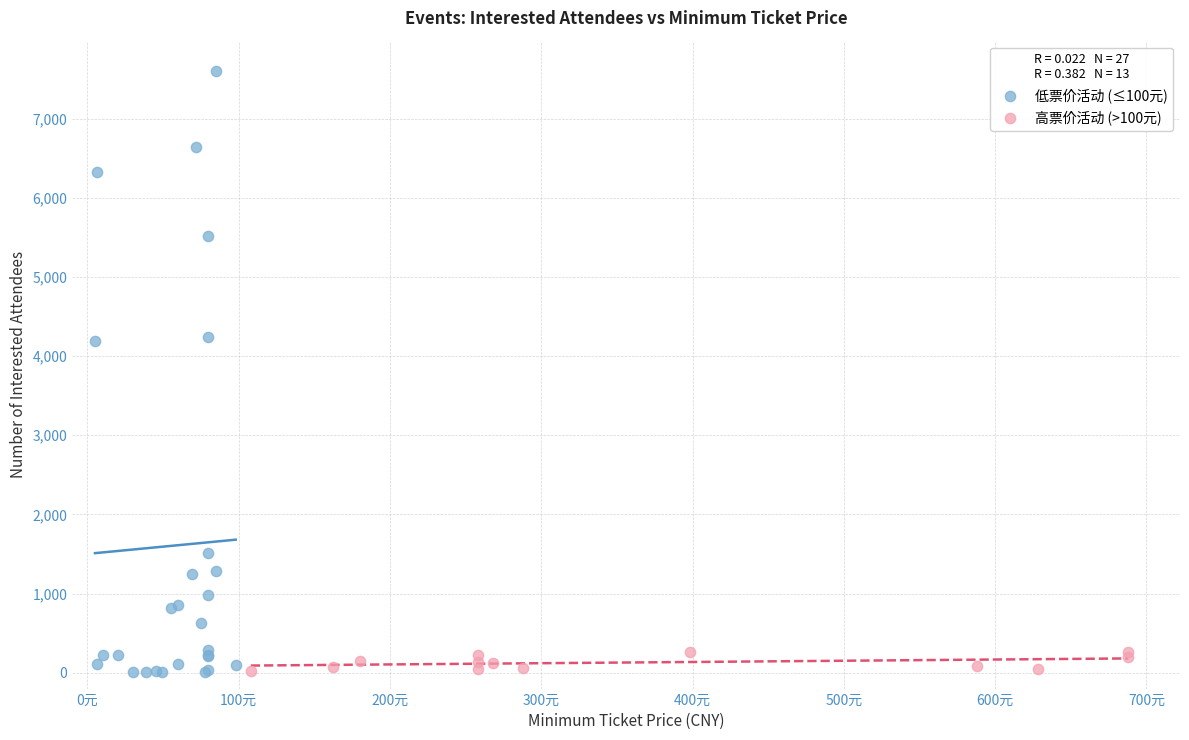

Which series has the widest spread of Y values?

低票价活动 (≤100元)